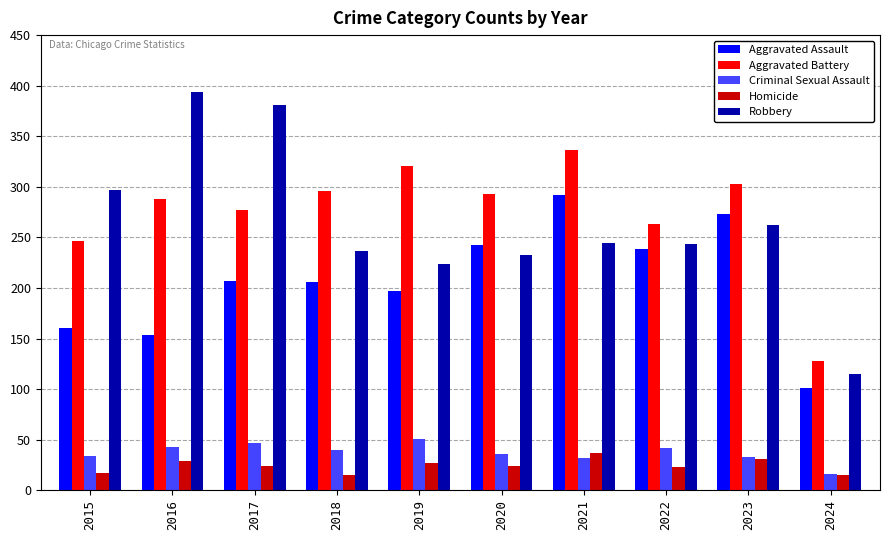

What is the greatest value displayed?

394